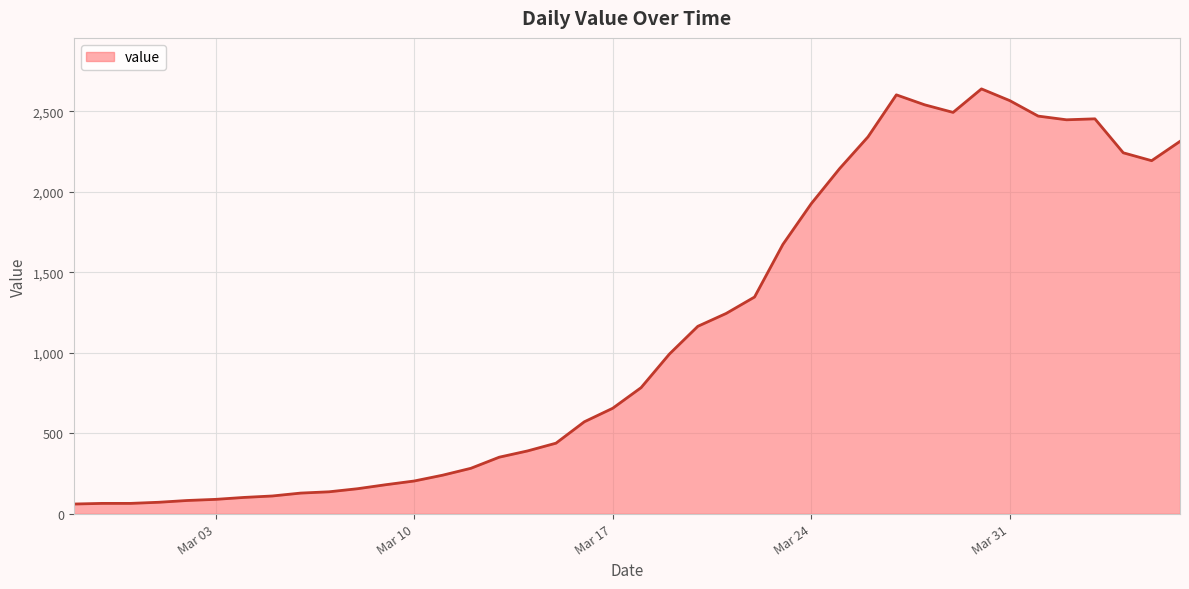

What is the greatest value displayed?

2640